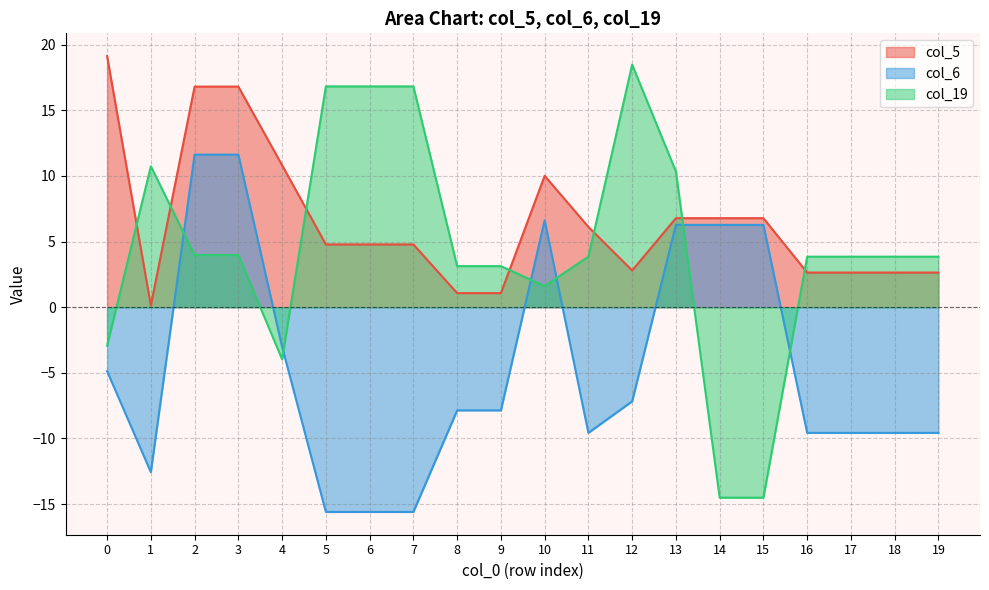

Reading right to left, list all the values displayed in this chart.

col_5: 2.6	2.6	2.6	2.6	6.8	6.8	6.8	2.8	6.1	10.0	1.1	1.1	4.8	4.8	4.8	10.8	16.8	16.8	0.1	19.1
col_6: -9.6	-9.6	-9.6	-9.6	6.3	6.3	6.3	-7.2	-9.6	6.6	-7.9	-7.9	-15.6	-15.6	-15.6	-3.0	11.6	11.6	-12.6	-4.9
col_19: 3.8	3.8	3.8	3.8	-14.5	-14.5	10.3	18.5	3.8	1.6	3.1	3.1	16.8	16.8	16.8	-4.0	4.0	4.0	10.7	-2.9